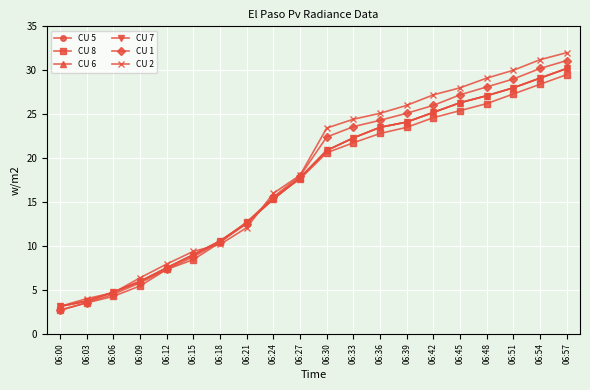

Is it true that CU 2 equals 3.1 at 06:00?

True